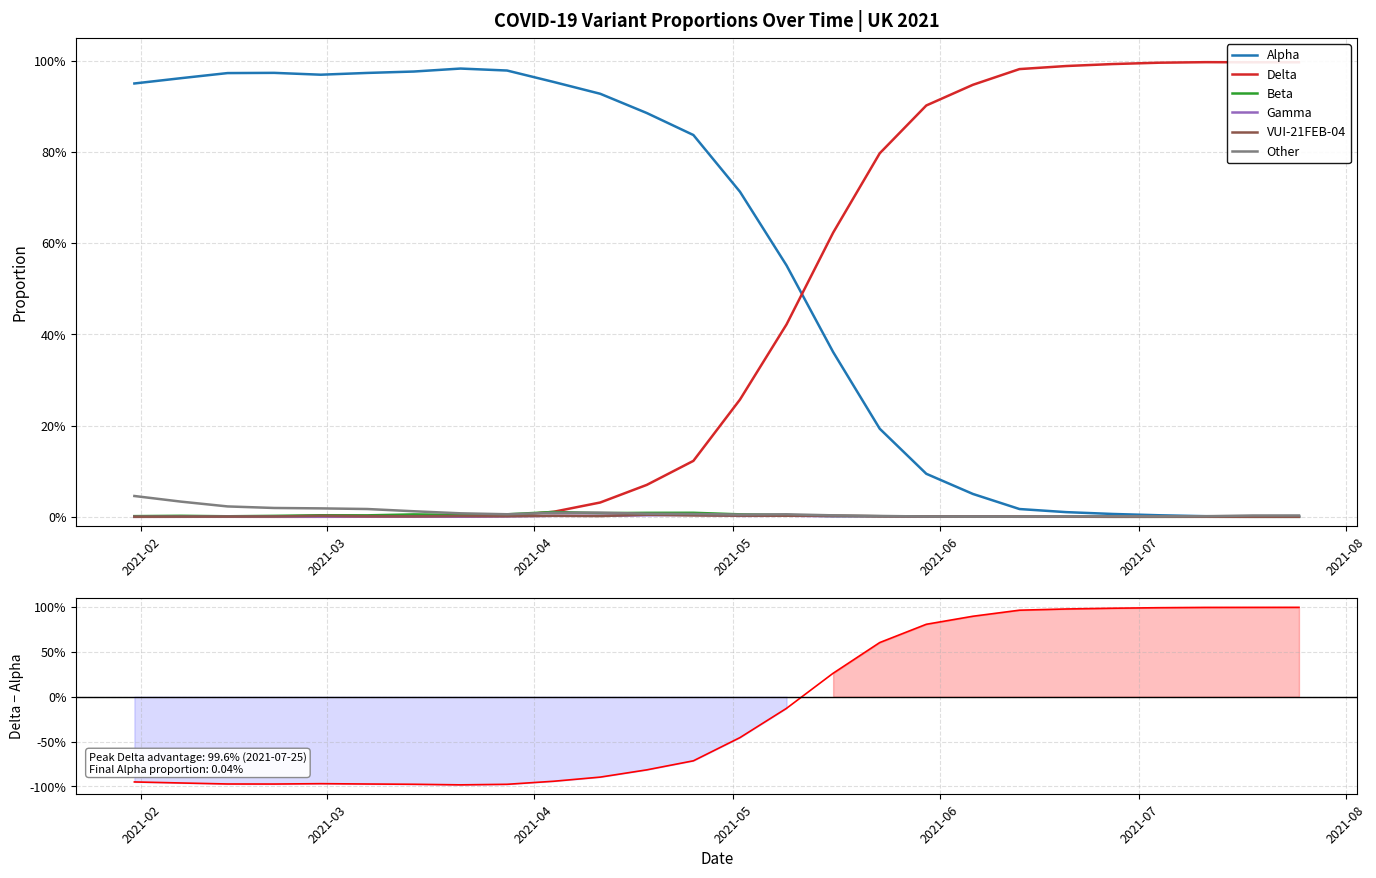

What is the label of the 2nd point from the left?

2021-02-07